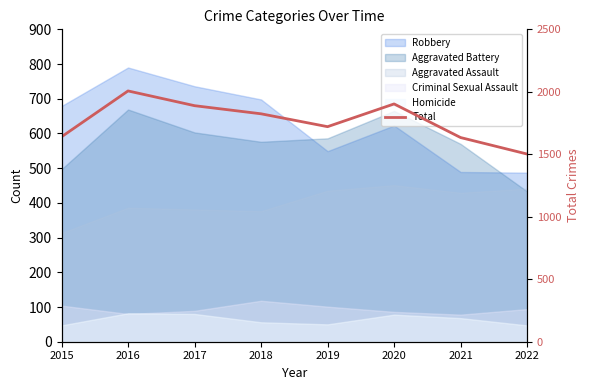

List the labels in order of value, largest first.

2016, 2020, 2017, 2018, 2019, 2015, 2021, 2022